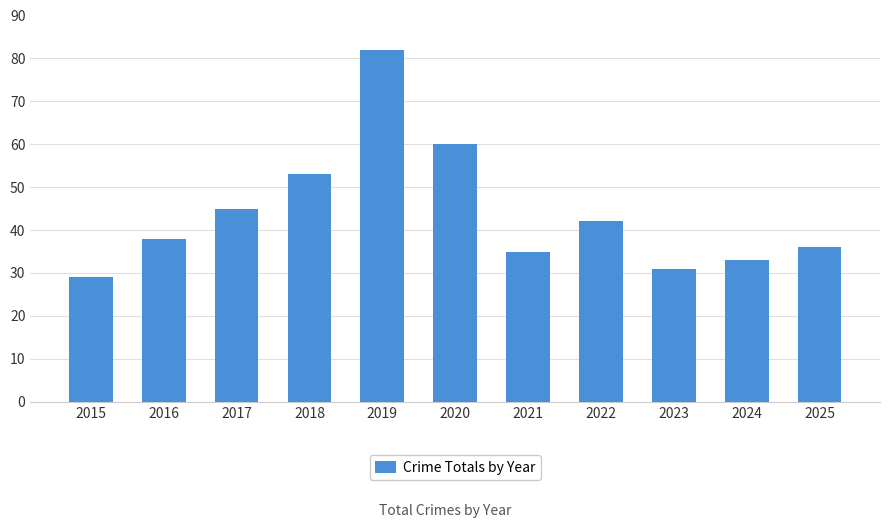

What is the difference between the maximum and minimum values?

53